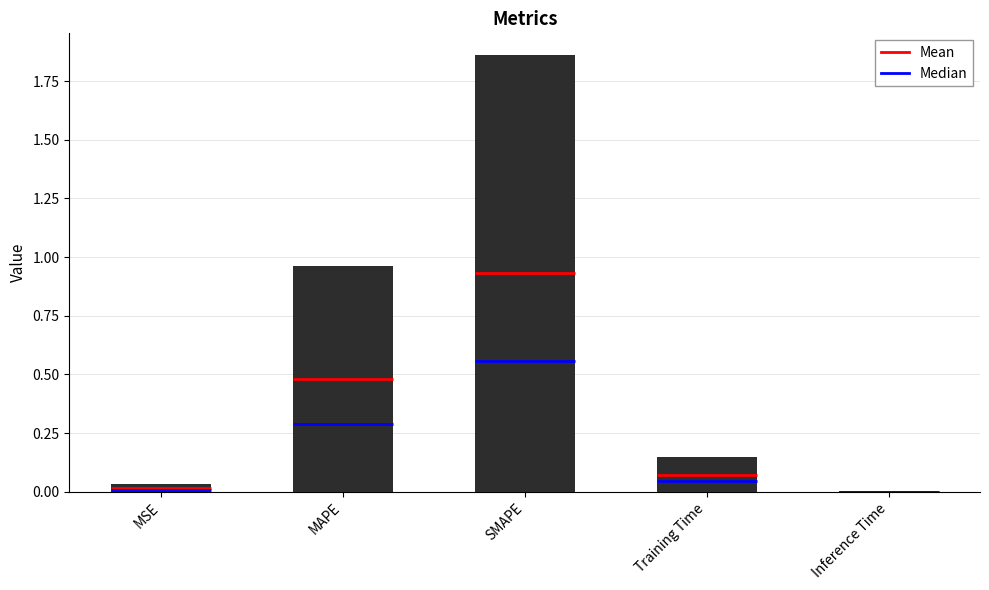

Reading left to right, extract all data points from this chart.

MSE=0.0	MAPE=1.0	SMAPE=1.9	Training Time=0.1	Inference Time=0.0